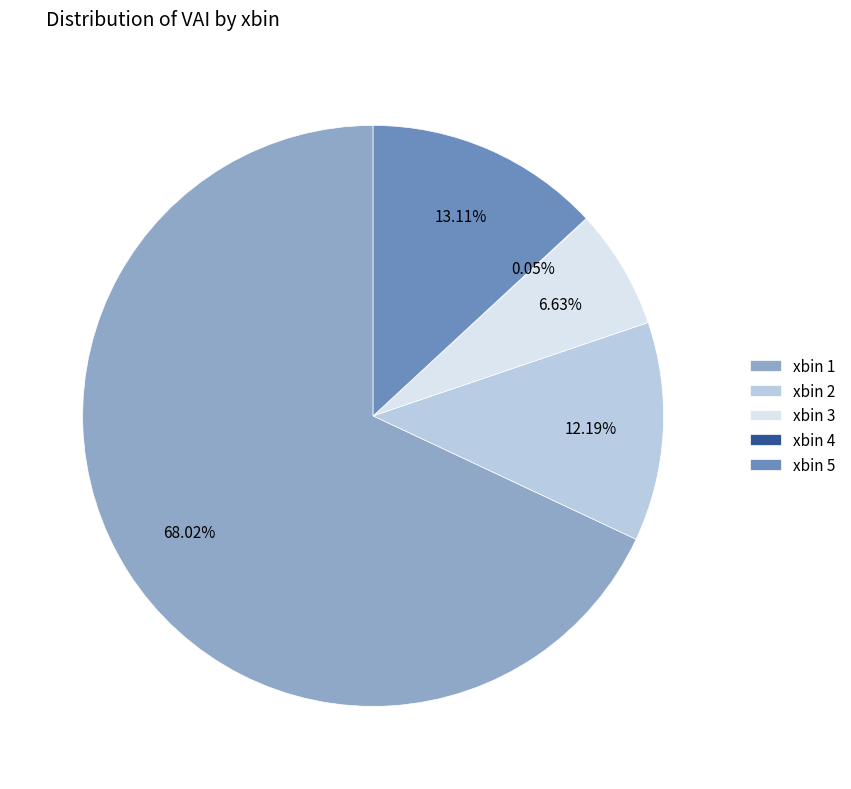

Is there a majority slice in this chart?

Yes